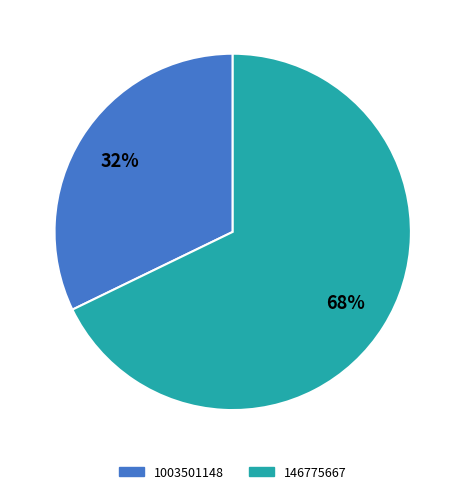

Is the sum of 146775667 and 1003501148 greater than half?

Yes